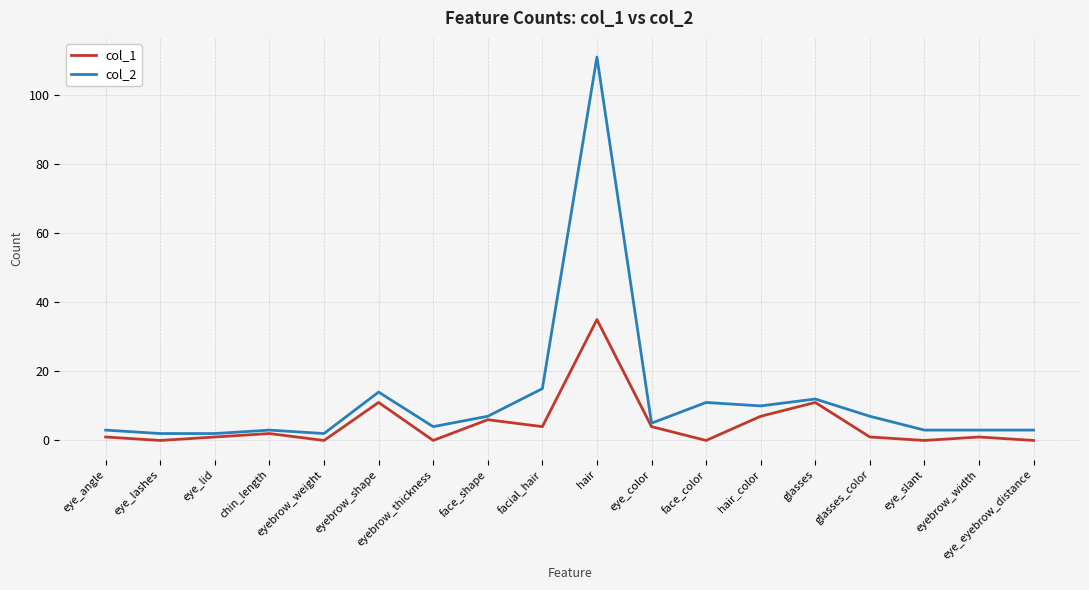

List the series in order of their peak value, lowest first.

col_1, col_2